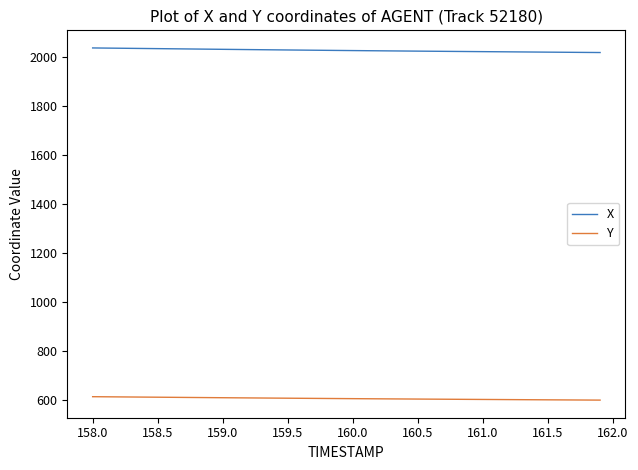

True or false: X and Y cross at least once.

False